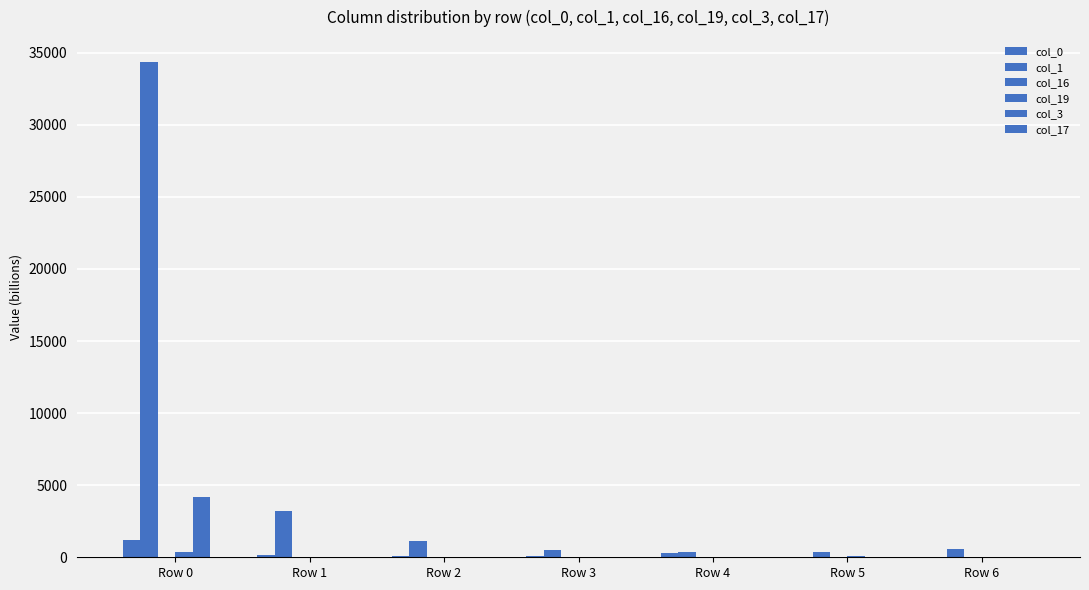

What is the sum of the col_3 values at Row 5 and Row 3?

8.2